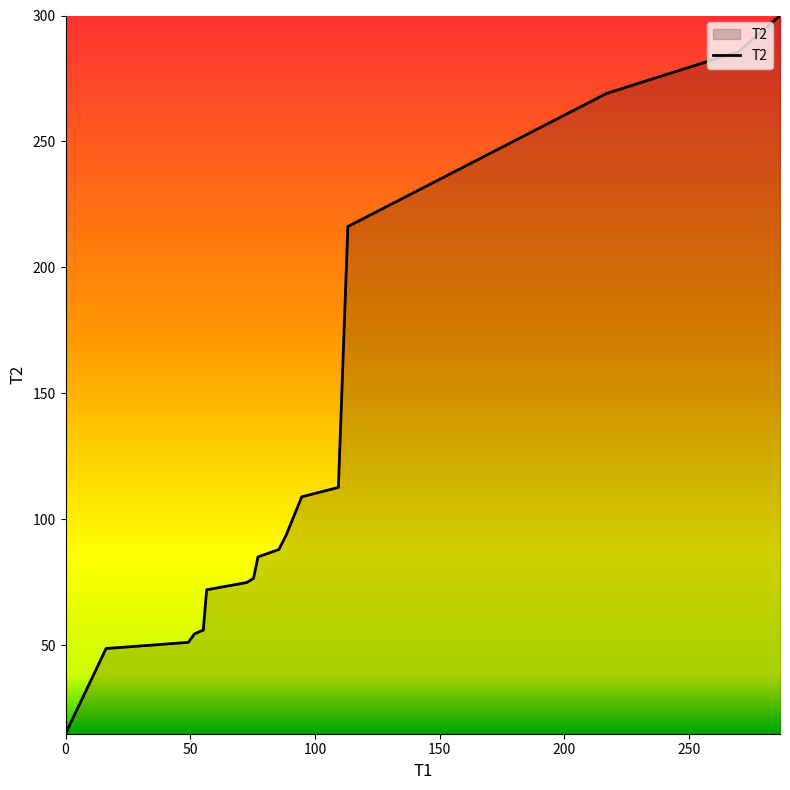

What is the minimum value shown in the chart?

14.8